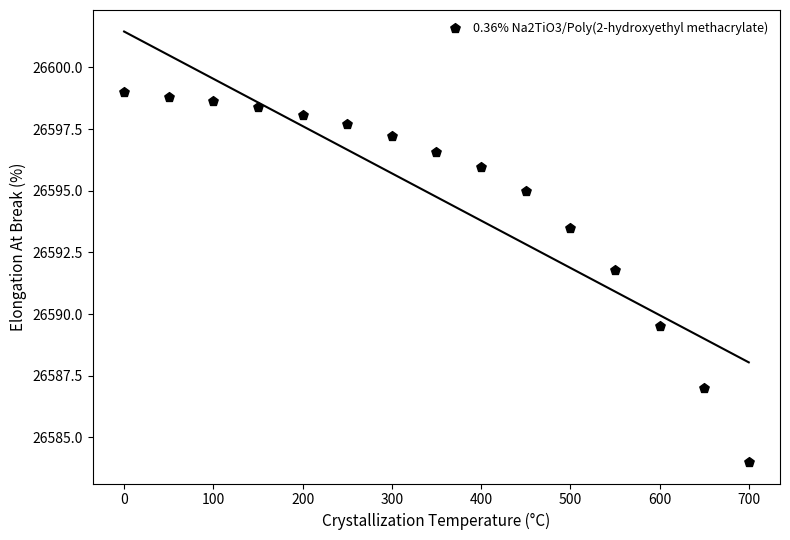

What is the range of X values (max minus min)?

700.0